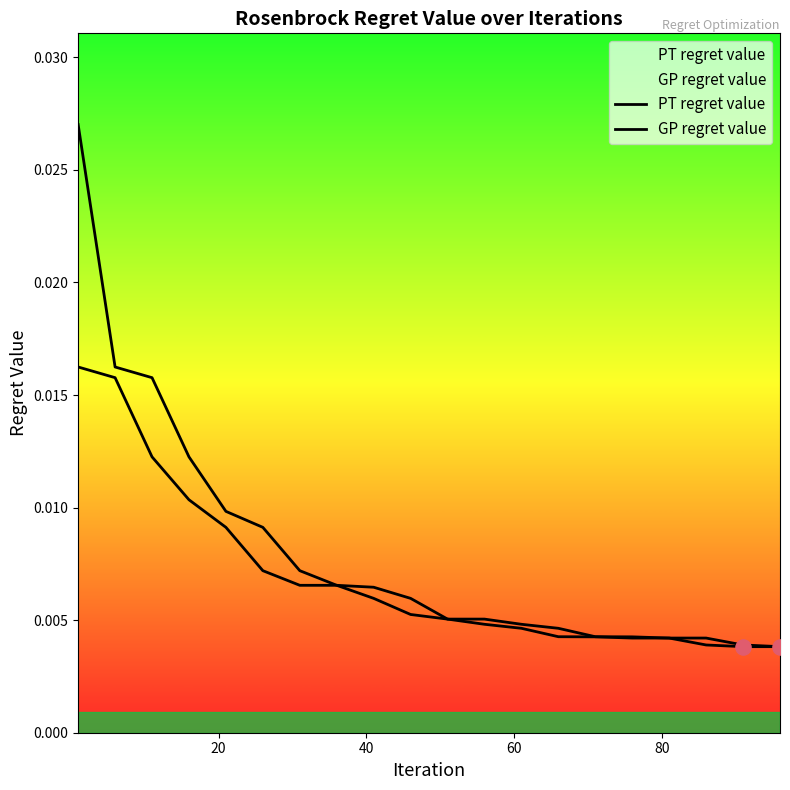

Which series contains the lowest Y value?

PT regret value